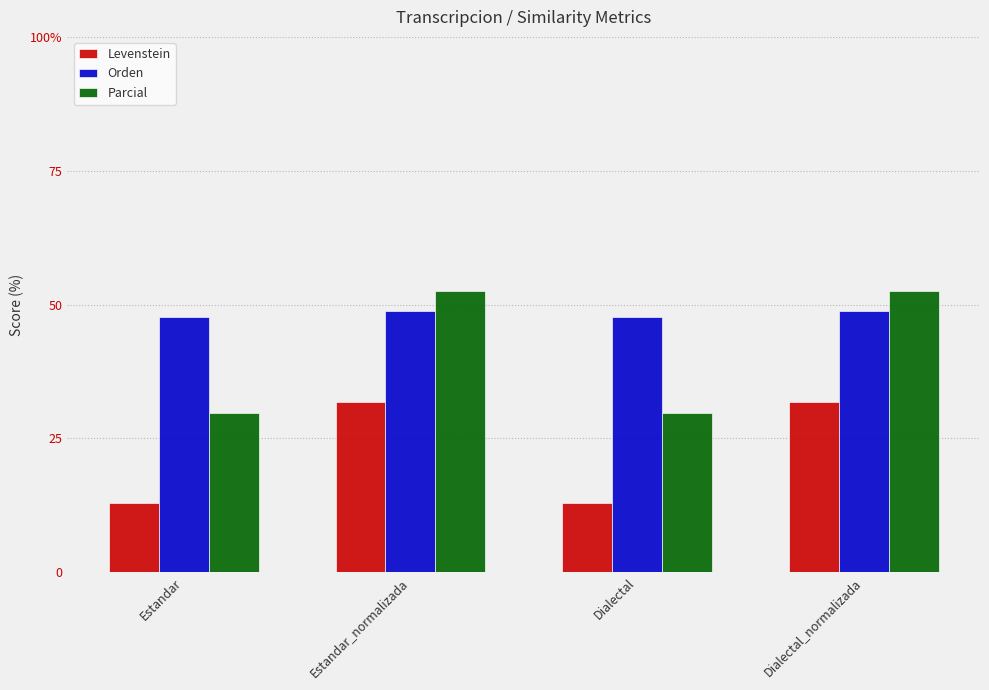

What is the label of the 4th bar from the left?

Dialectal_normalizada